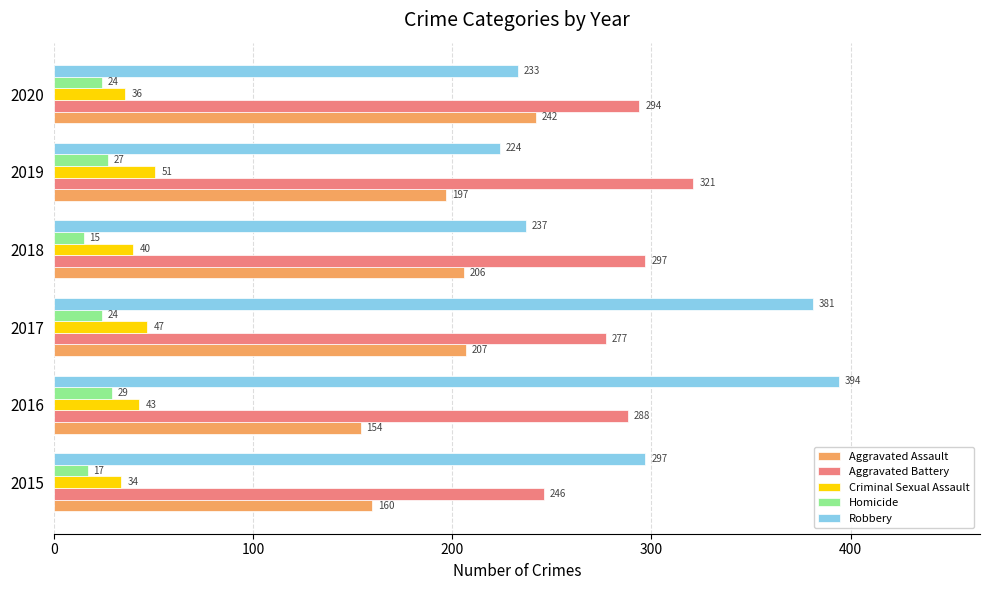

What are all the series names shown in the legend?

Aggravated Assault, Aggravated Battery, Criminal Sexual Assault, Homicide, Robbery